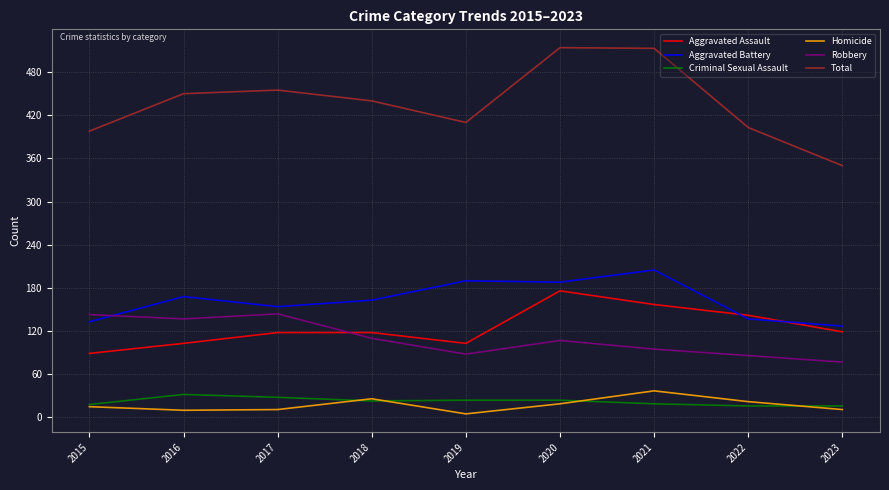

What is the total value across all series at 2021?

1026